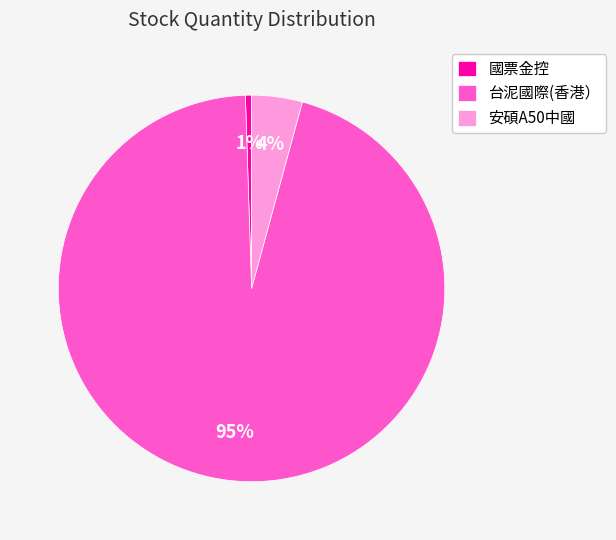

Combined, do 安碩A50中國 and 國票金控 account for over 50%?

No